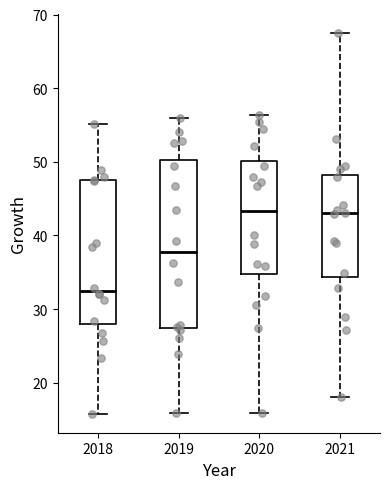

Where does the median line of the box at x = 2020 sit on the y-axis? The values are not printed on the chart, so give them approximately, as read against the axis.

43